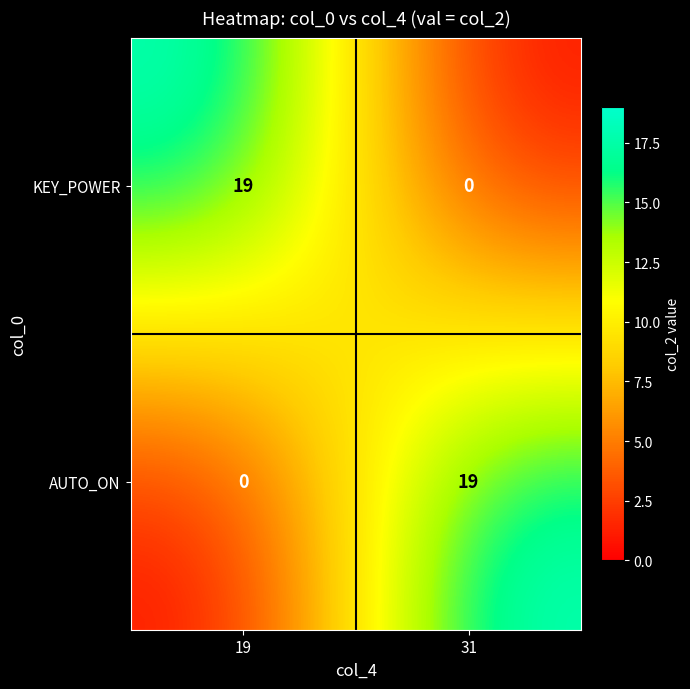

Reading left to right, what are all the values shown in this chart?

KEY_POWER: 19	0
AUTO_ON: 0	19